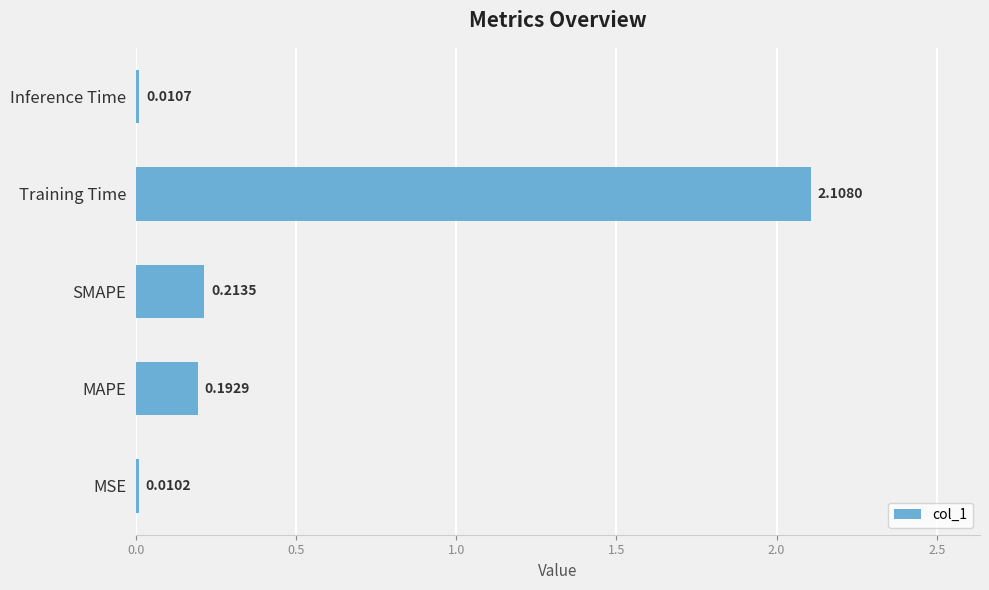

What is the sum of the values at SMAPE and Training Time?

2.3